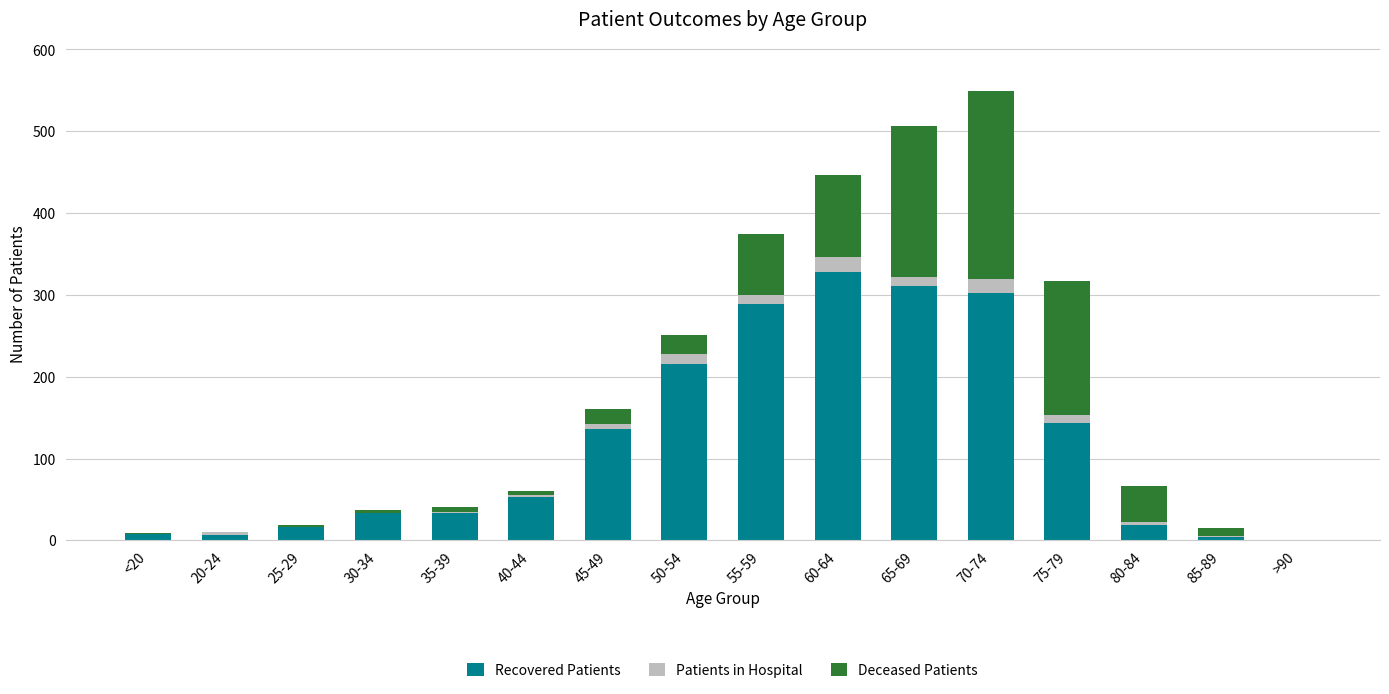

At which category is the sum across all series the highest?

70-74